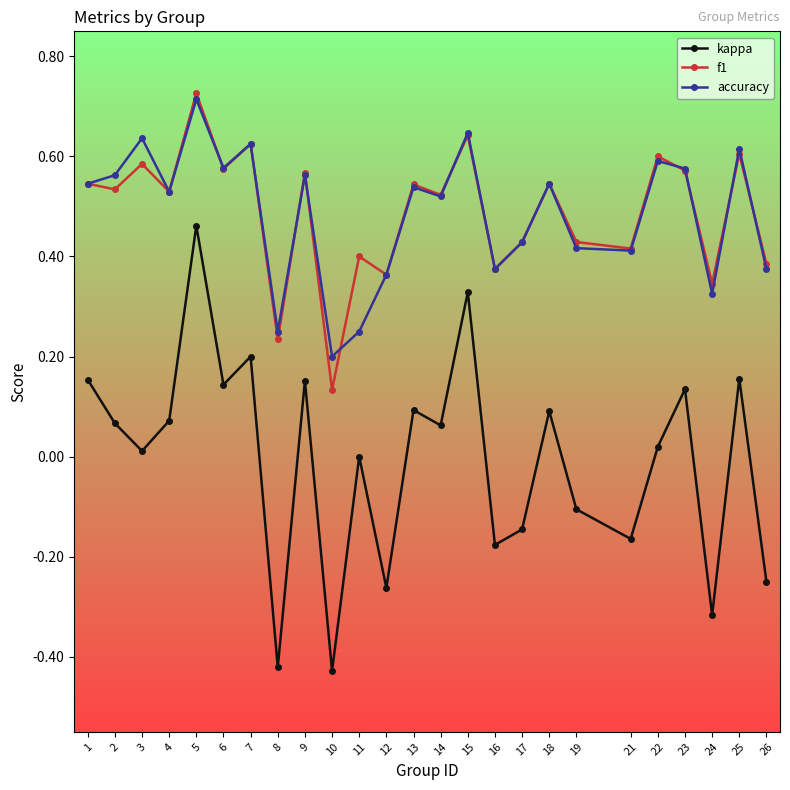

What is the sum of the accuracy values at 16 and 13?

0.9